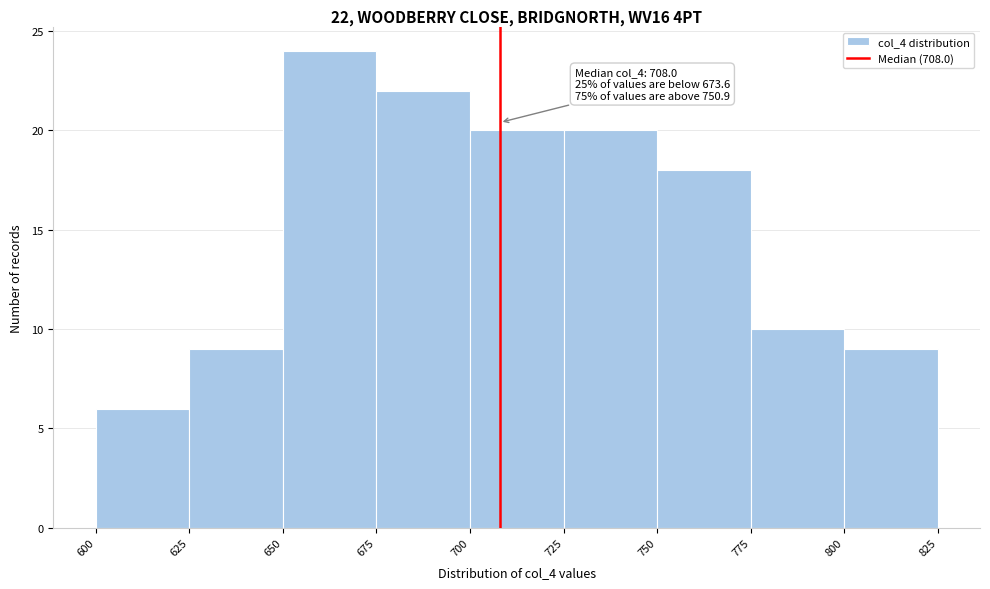

Over which range of the x-axis is the bar tallest?

650 to 675